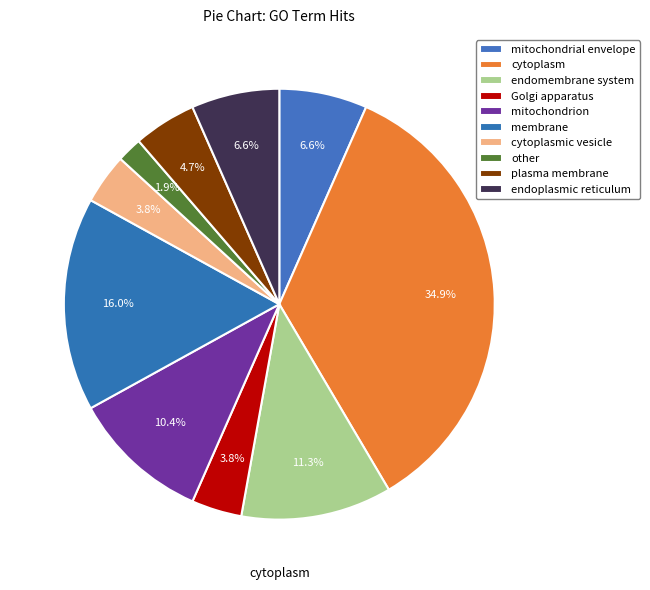

To the nearest percent, what is the average slice percentage?

10%